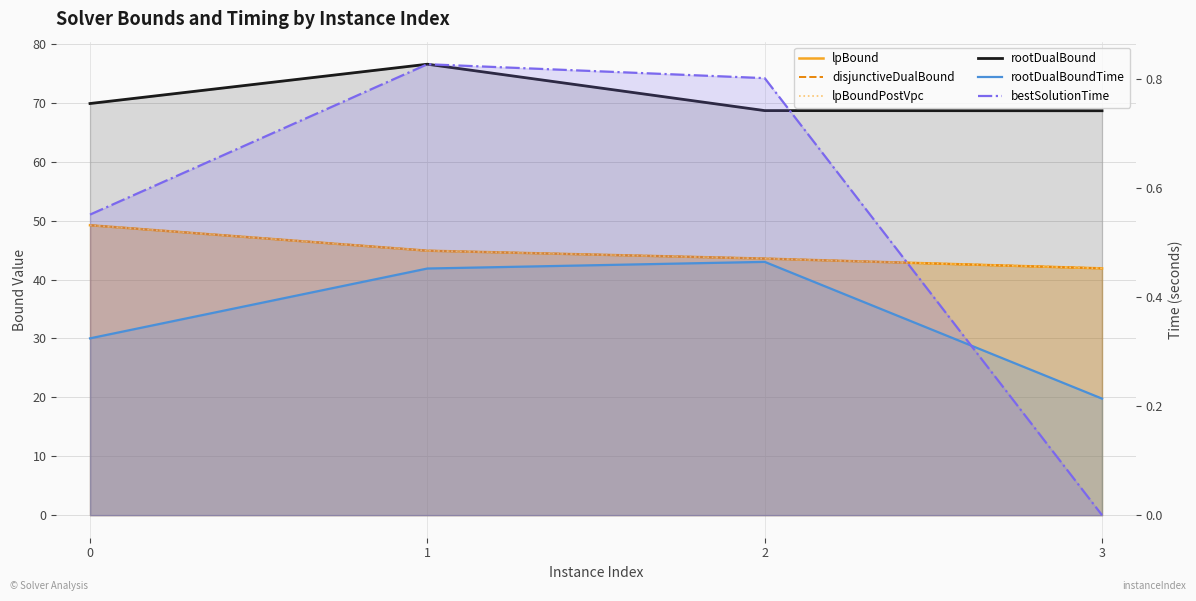

True or false: disjunctiveDualBound and rootDualBoundTime intersect in this chart.

False